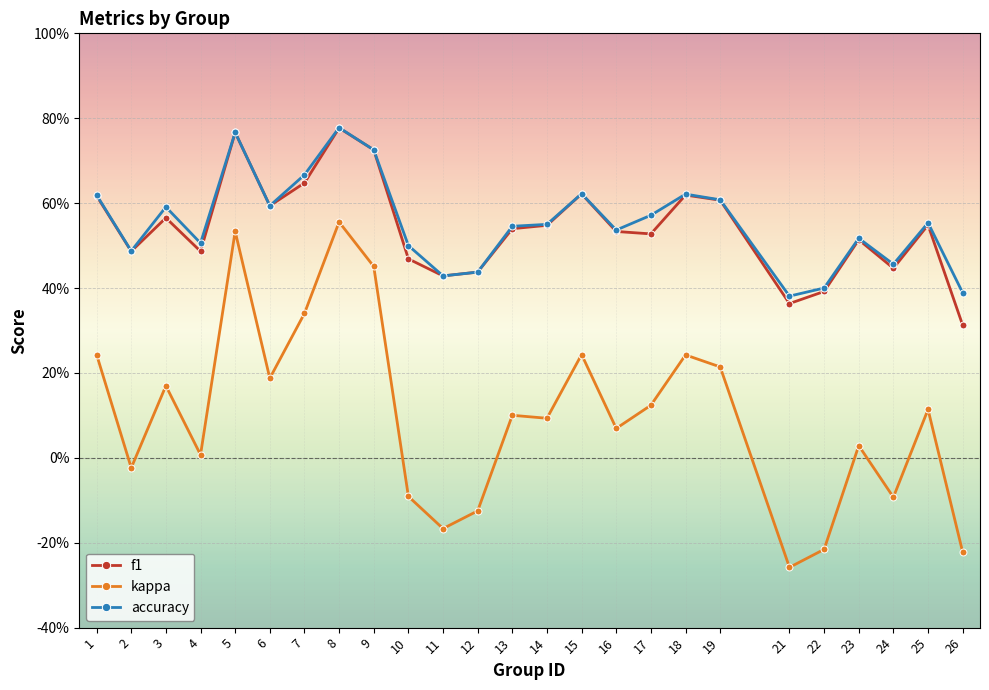

What are all the series names shown in the legend?

f1, kappa, accuracy